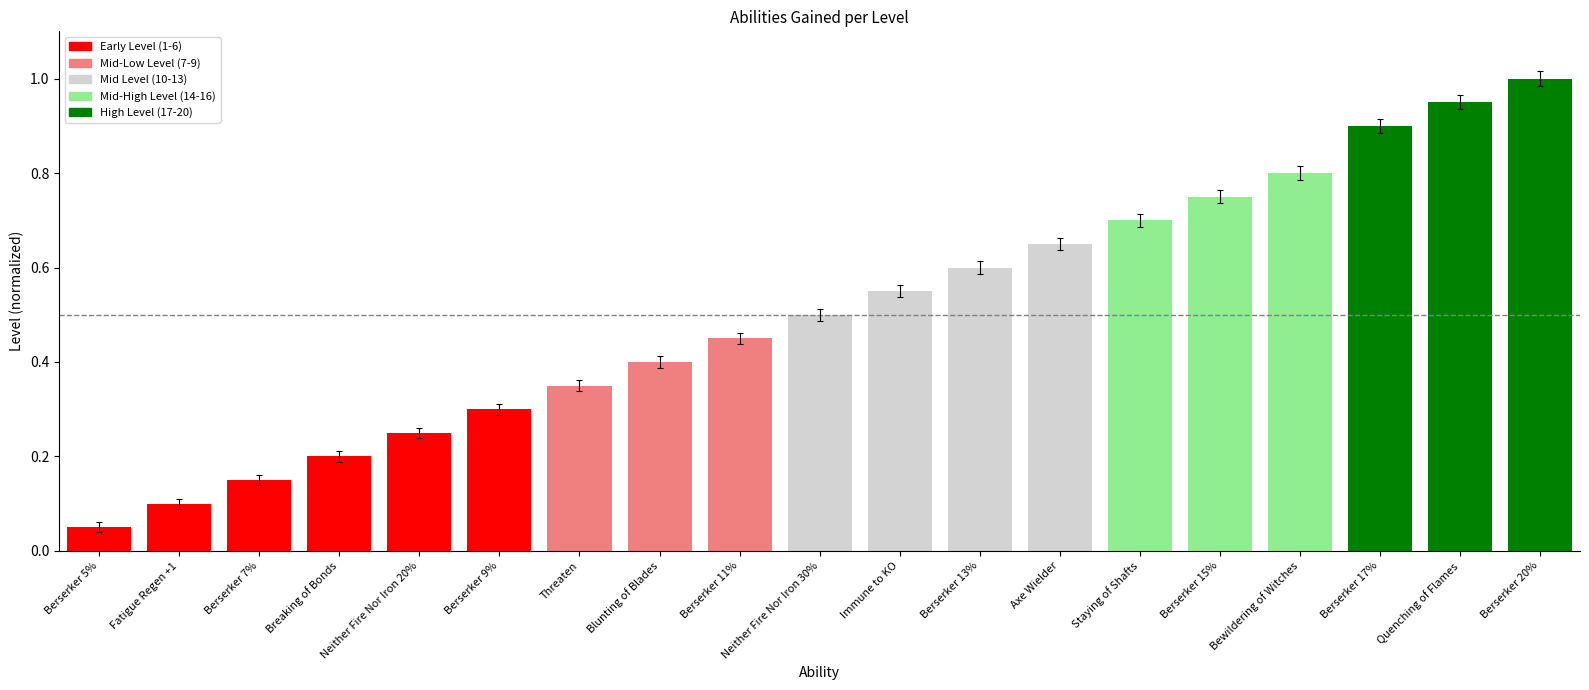

At which label is the value closest to 0?

Berserker 5%